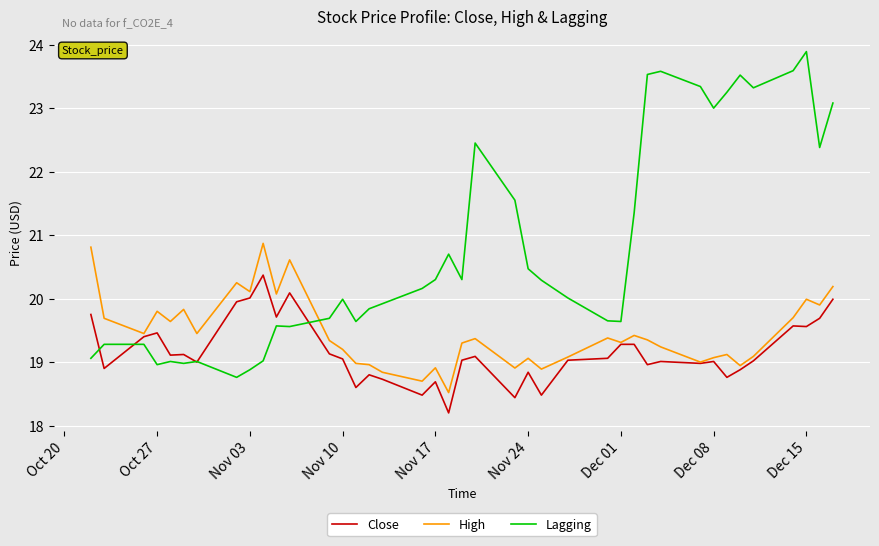

Which series ends up on top after the final intersection of High and Lagging?

Lagging